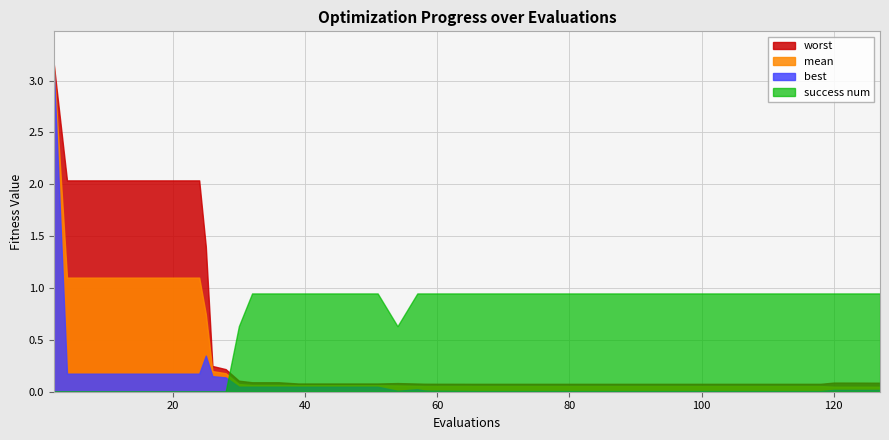

True or false: worst has more than 2 interior local peaks.

False